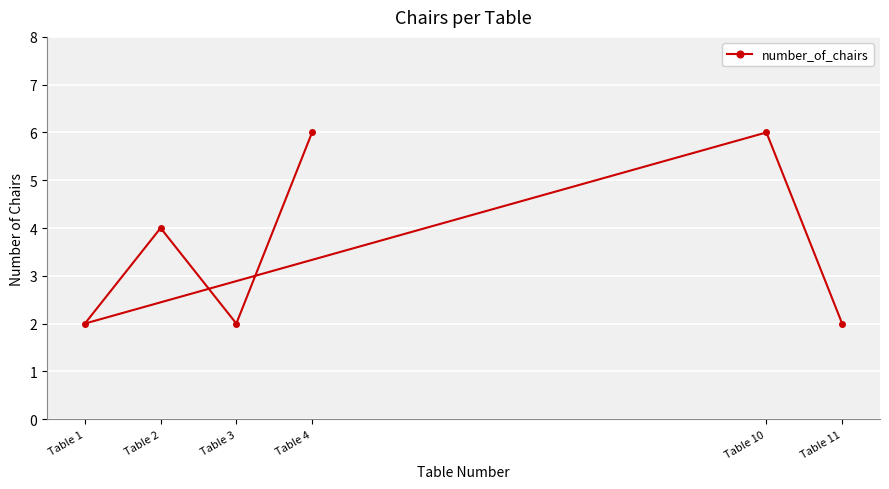

How many values exceed 4?

2